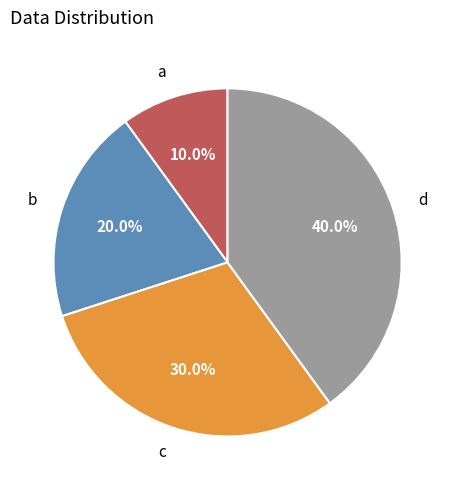

Is b the majority of the pie?

No